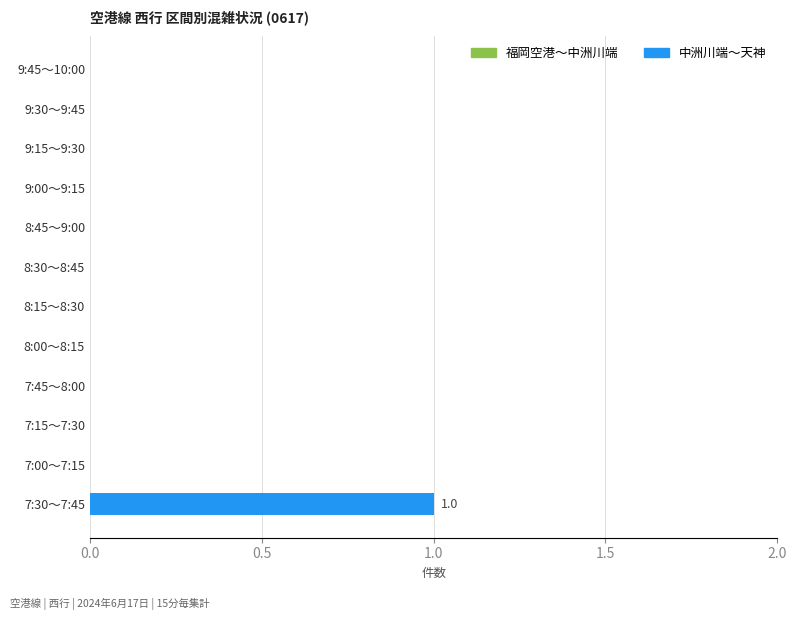

Are the bars grouped side by side (vs. stacked)?

No